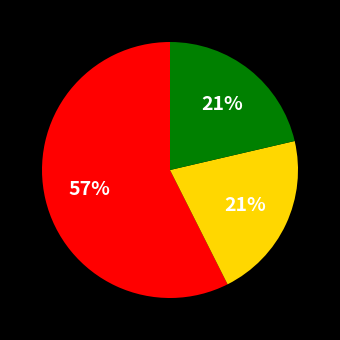

Is there a majority slice in this chart?

Yes